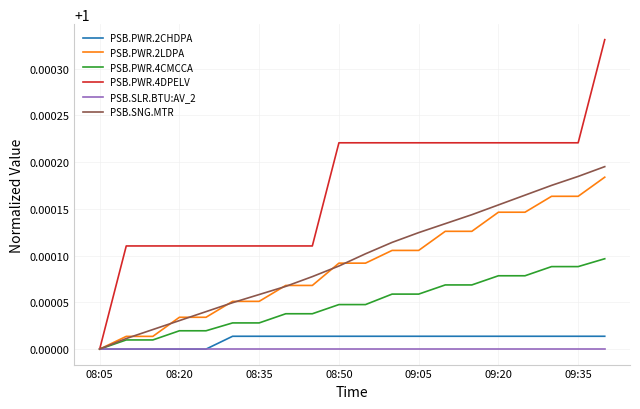

Does the chart display data point markers on the line(s)?

No